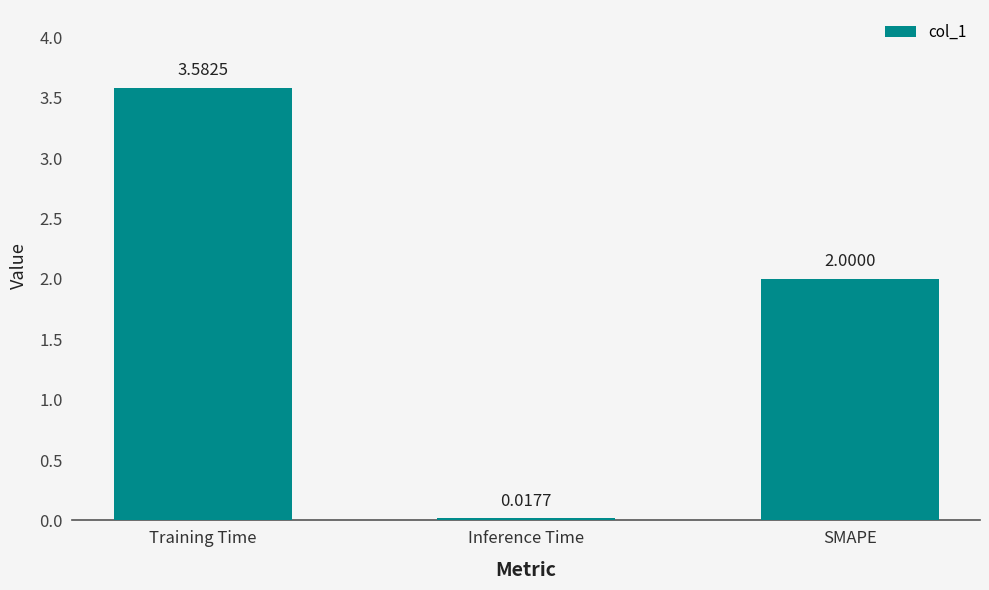

Where does the data first go above 2?

Training Time